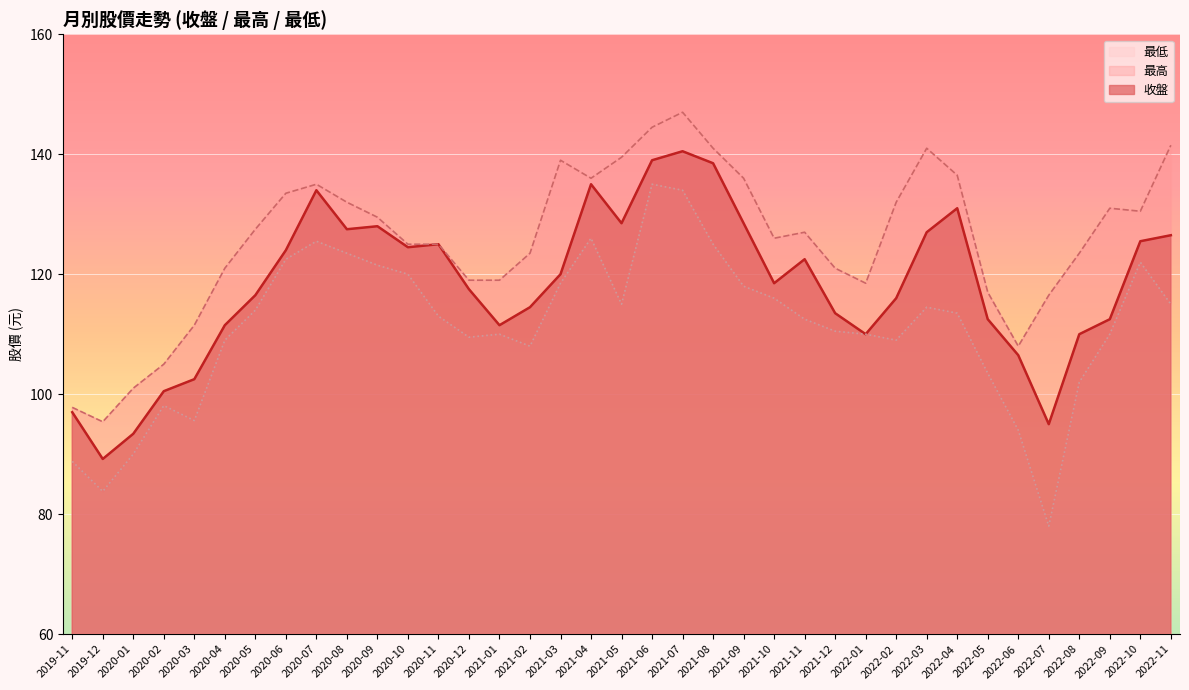

Reading right to left, extract all data points from this chart.

收盤: 126.5	125.5	112.5	110.0	95.0	106.5	112.5	131.0	127.0	116.0	110.0	113.5	122.5	118.5	128.5	138.5	140.5	139.0	128.5	135.0	120.0	114.5	111.5	117.5	125.0	124.5	128.0	127.5	134.0	124.0	116.5	111.5	102.5	100.5	93.4	89.2	97.0
最高: 141.5	130.5	131.0	123.5	116.5	108.0	117.0	136.5	141.0	132.0	118.5	121.0	127.0	126.0	136.0	141.0	147.0	144.5	139.5	136.0	139.0	123.5	119.0	119.0	125.0	125.0	129.5	132.0	135.0	133.5	127.5	121.0	111.5	105.0	101.0	95.4	97.8
最低: 115.0	122.0	110.0	102.0	78.0	94.0	103.5	113.5	114.5	109.0	110.0	110.5	112.5	116.0	118.0	125.0	134.0	135.0	115.0	126.0	118.5	108.0	110.0	109.5	113.0	120.0	121.5	123.5	125.5	122.5	114.0	109.0	95.6	98.1	90.0	83.8	88.8